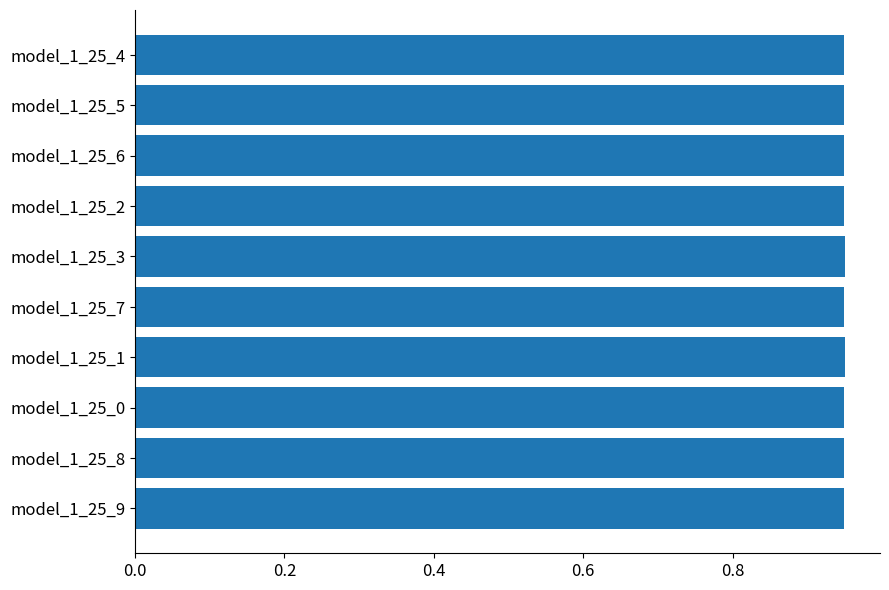

What is the sum of all values?

9.5